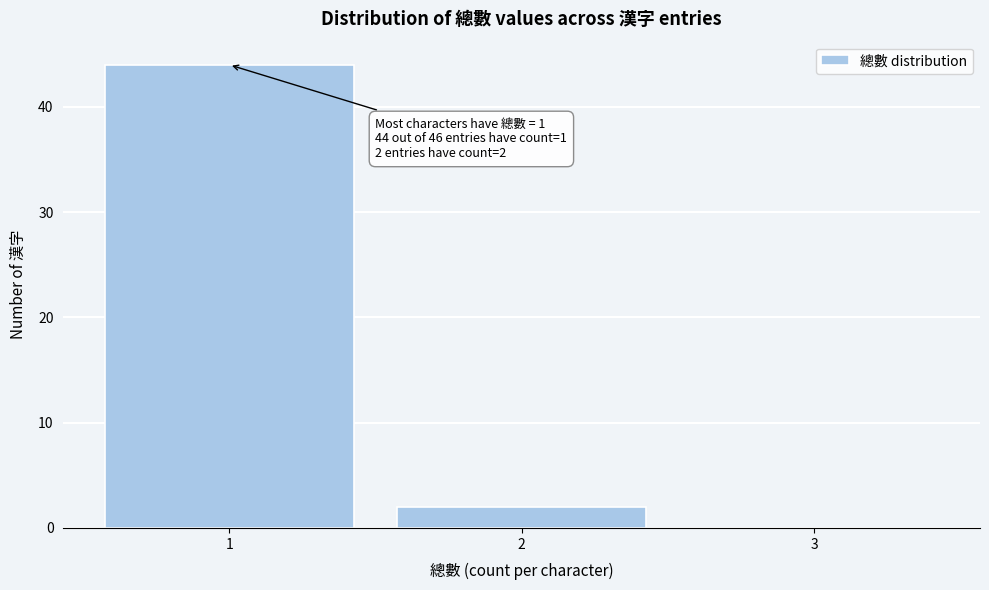

Over which range of the x-axis is the bar tallest?

0.5 to 1.5